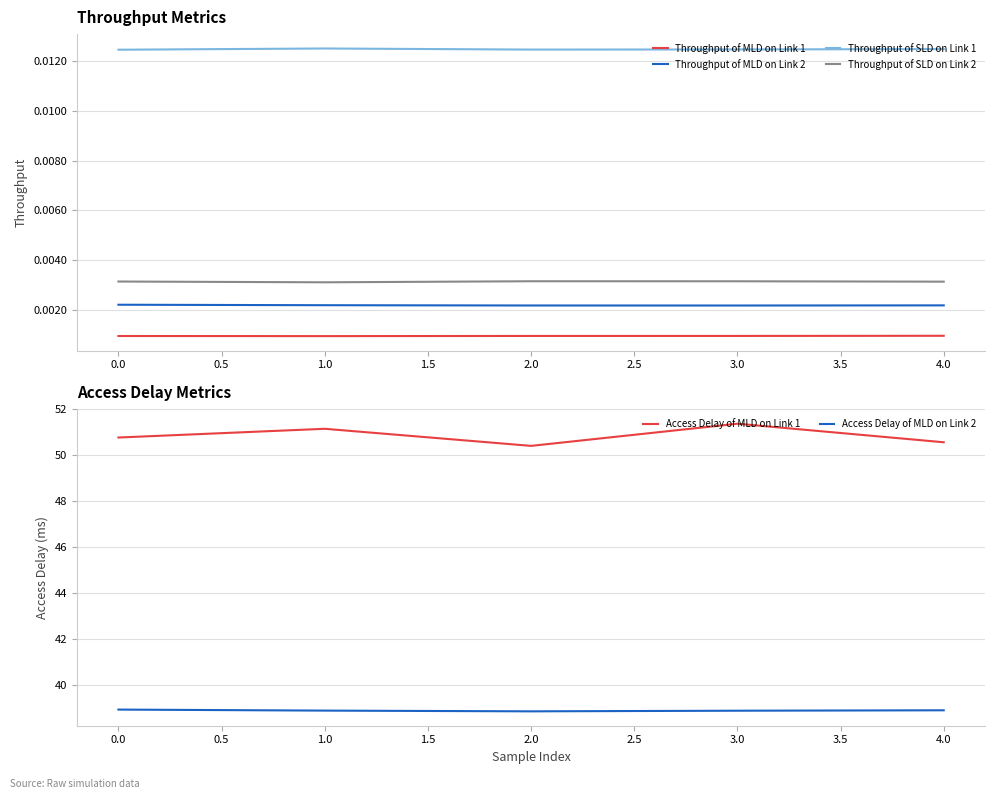

True or false: Throughput of MLD on Link 2 and Access Delay of MLD on Link 2 intersect in this chart.

False